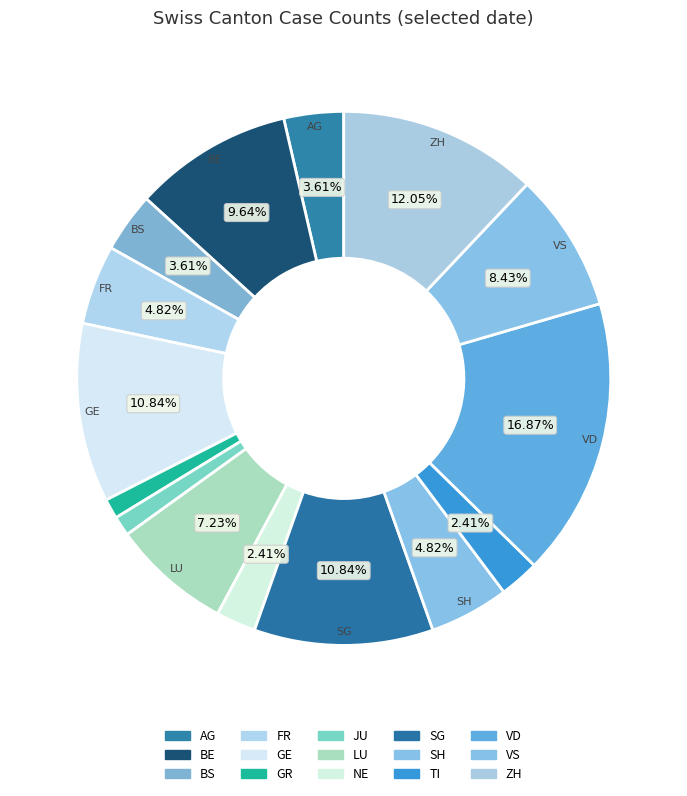

Approximately how many times larger is the value at FR compared to GE?

0.4